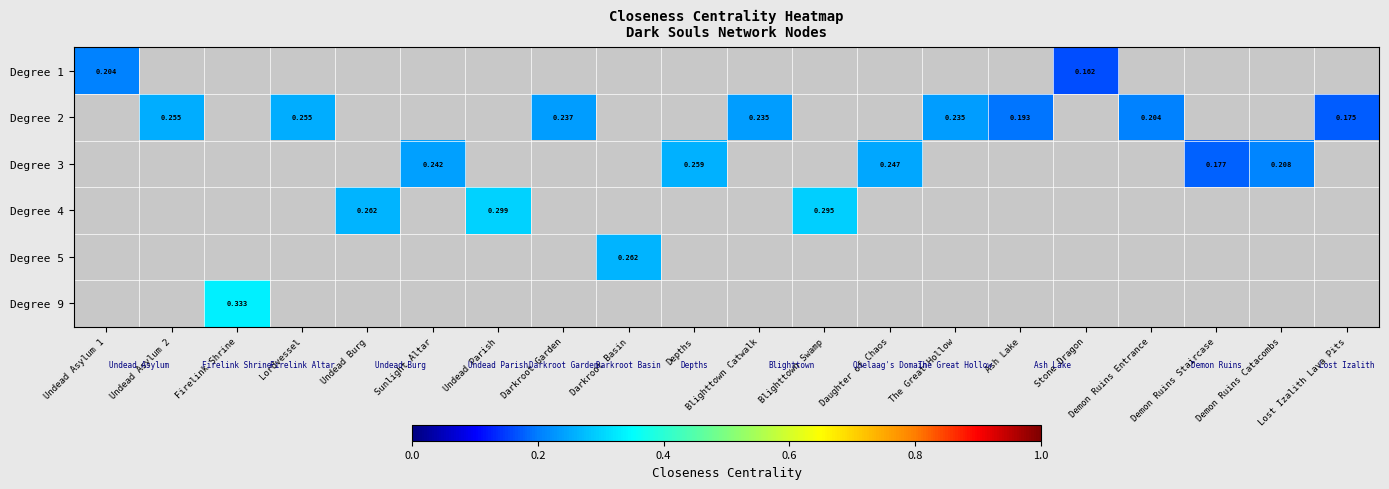

What is the maximum value shown in the chart?

0.3